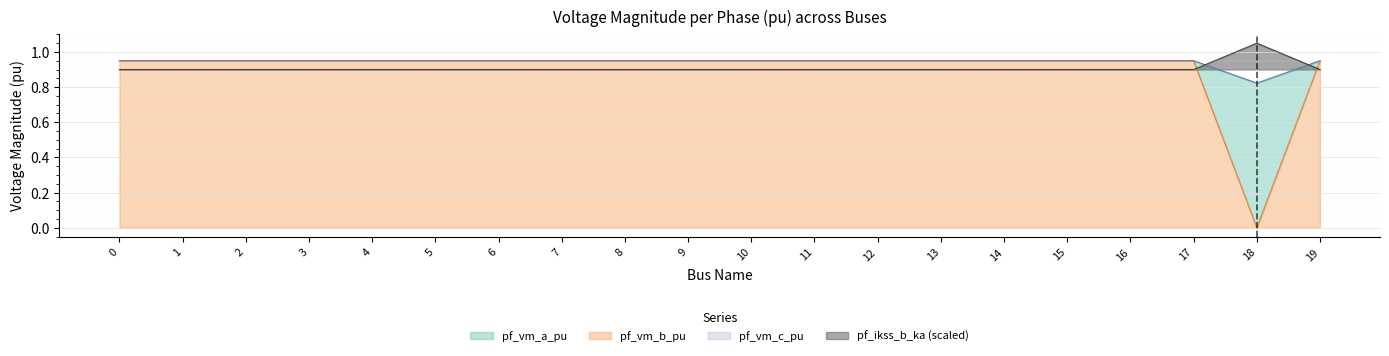

At which category is the sum across all series the highest?

7